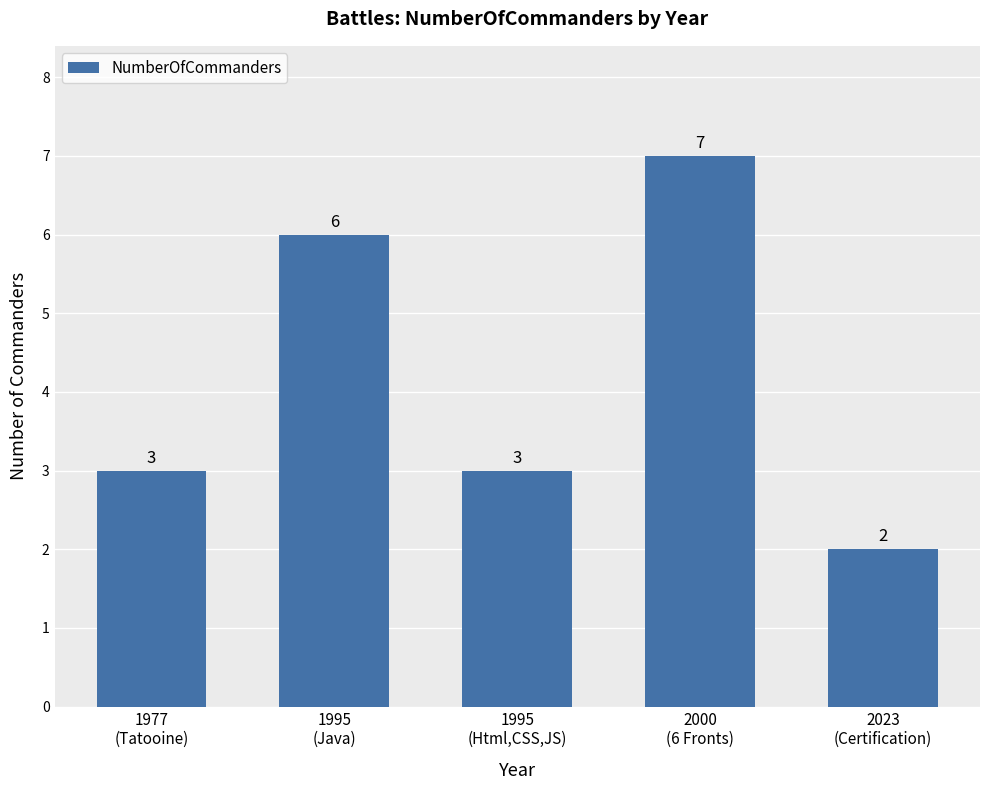

Count the values in the range 3 to 6.

3